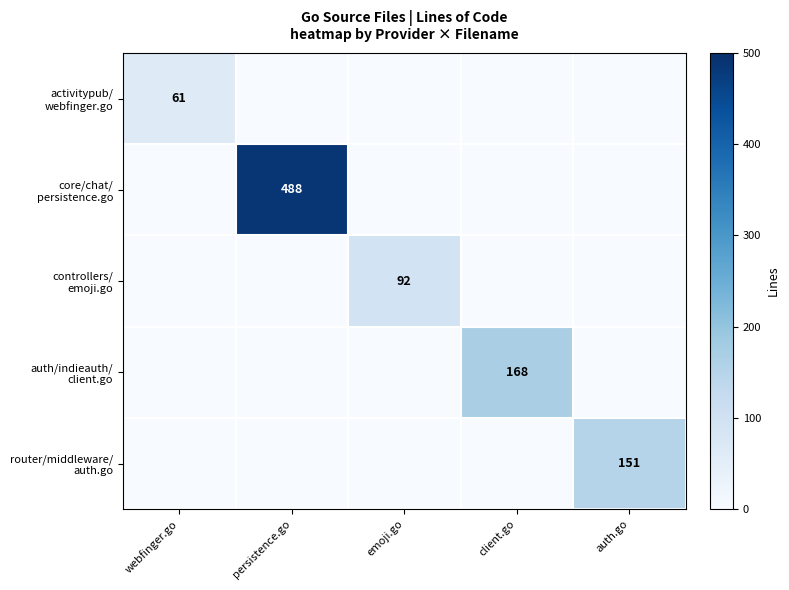

What is the spread (max minus min) of values at emoji.go?

92